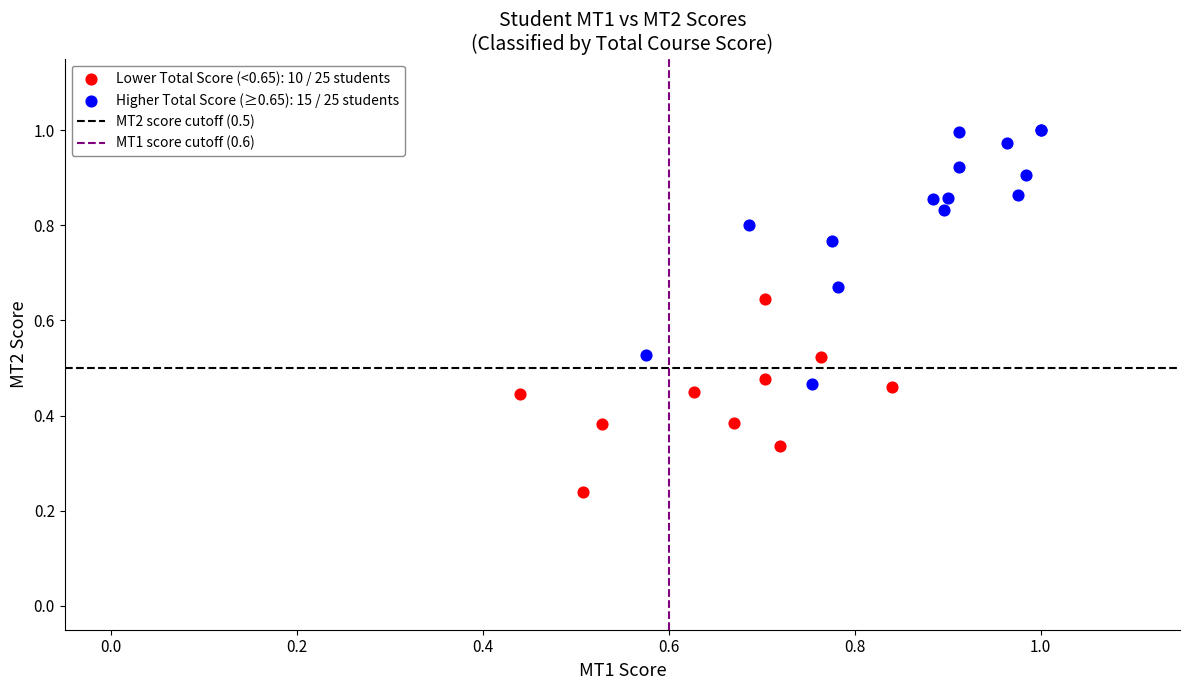

Which series contains the highest Y value?

Higher Total Score (≥0.65): 15 / 25 students